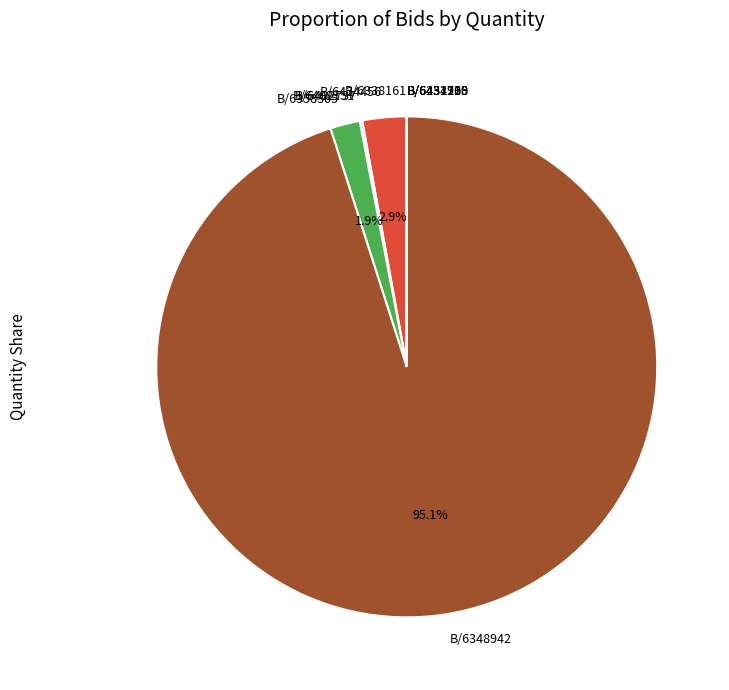

How many slices are in this pie chart?

10